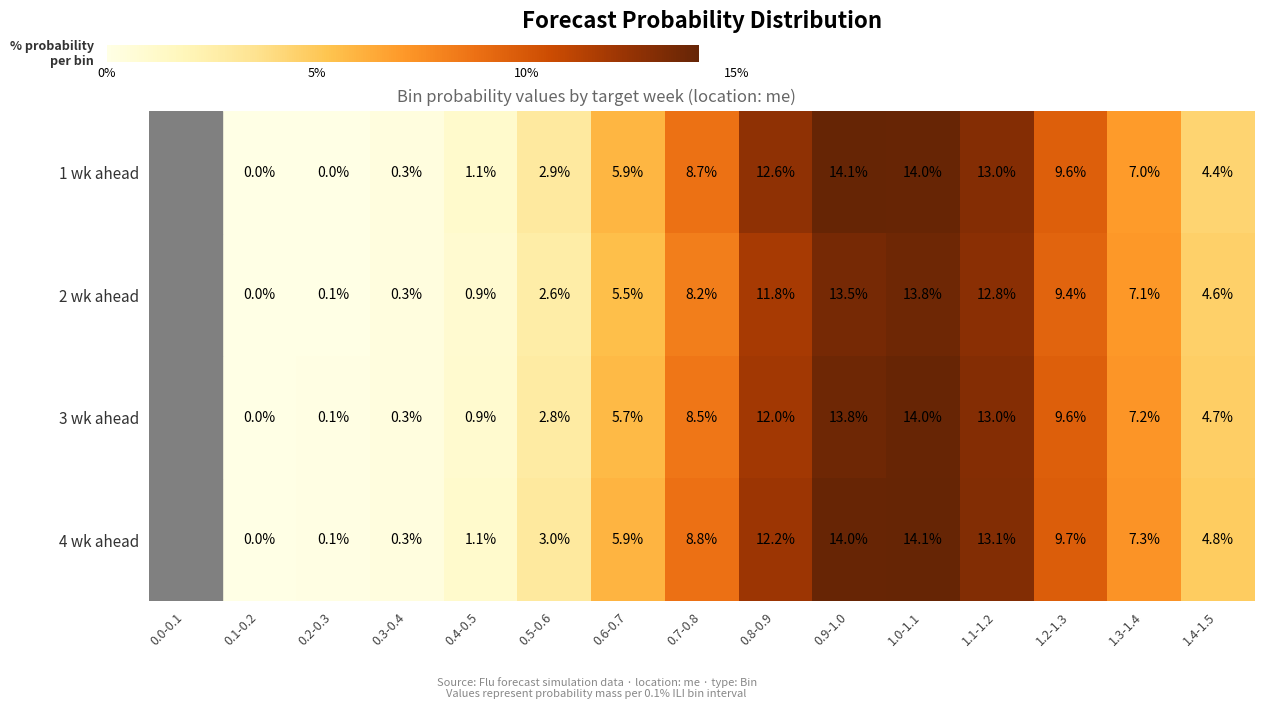

What is the sum of the 1 wk ahead values at 0.8-0.9 and 1.3-1.4?

19.6